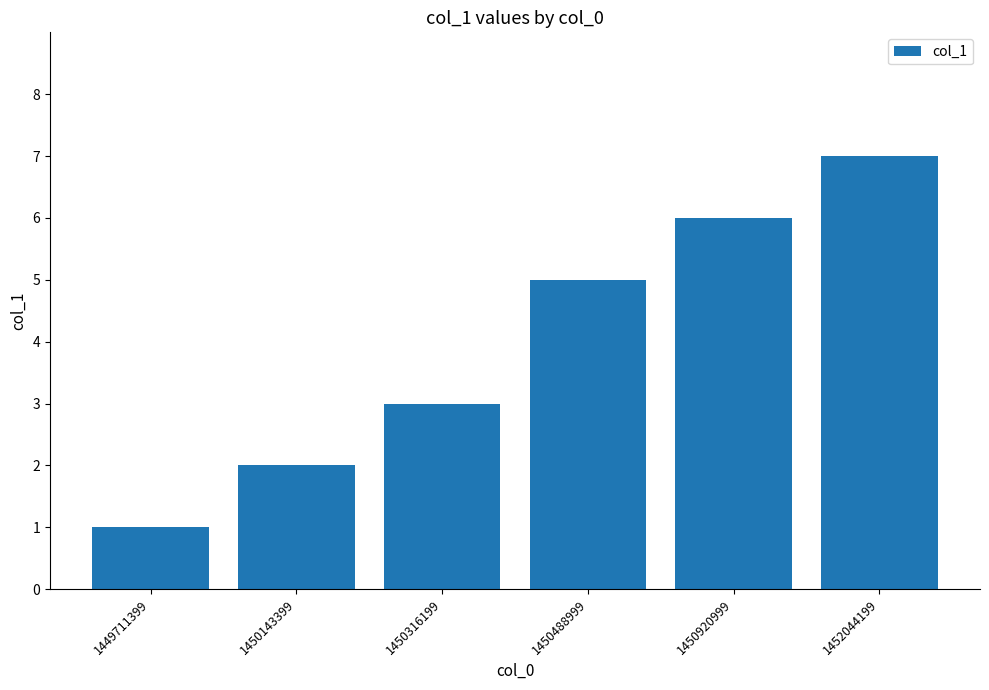

What is the value of the 6th bar from the left?

7